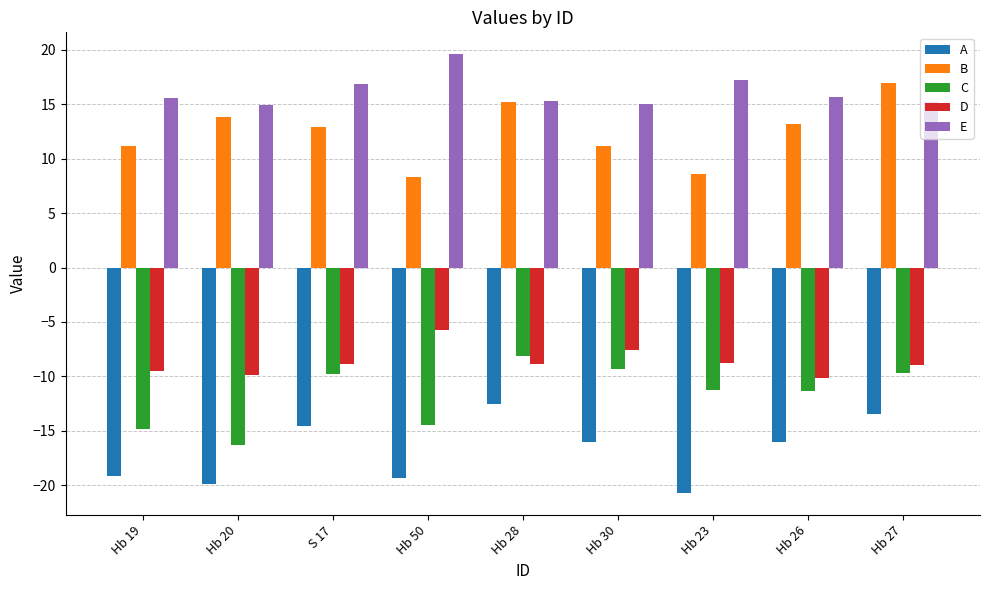

At Hb 23, list the series in order from largest to smallest.

E, B, D, C, A